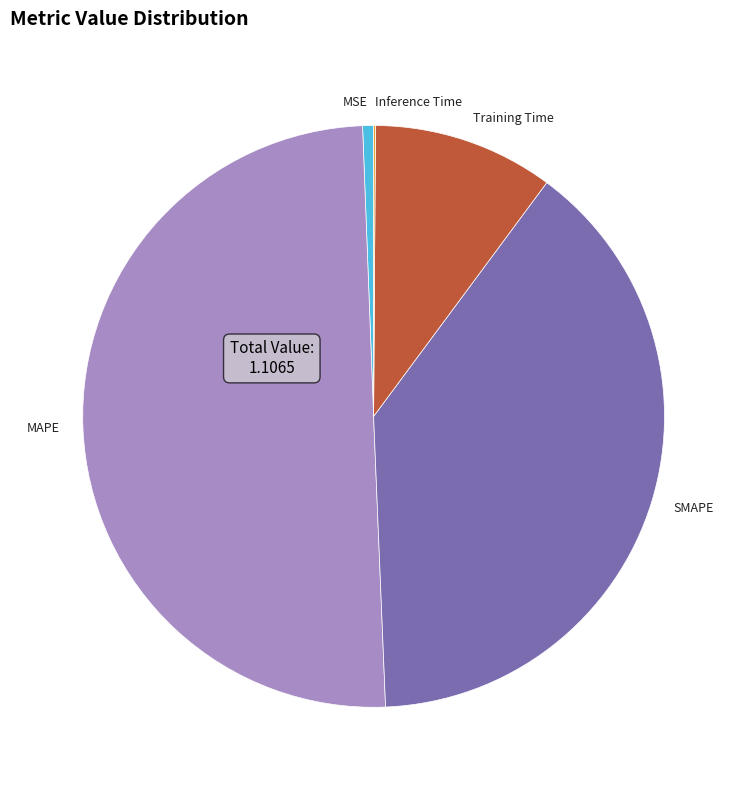

Which slice is the largest?

MAPE